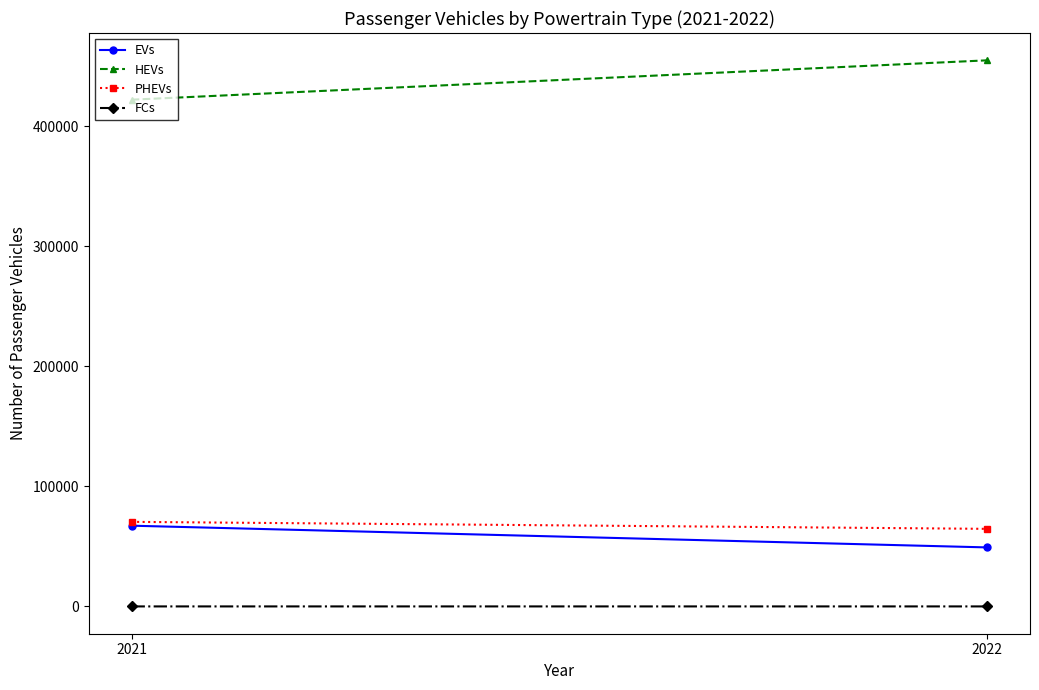

Reading left to right, list all the values displayed in this chart.

EVs: 67273	49169
HEVs: 422190	454989
PHEVs: 70472	64632
FCs: 10	11